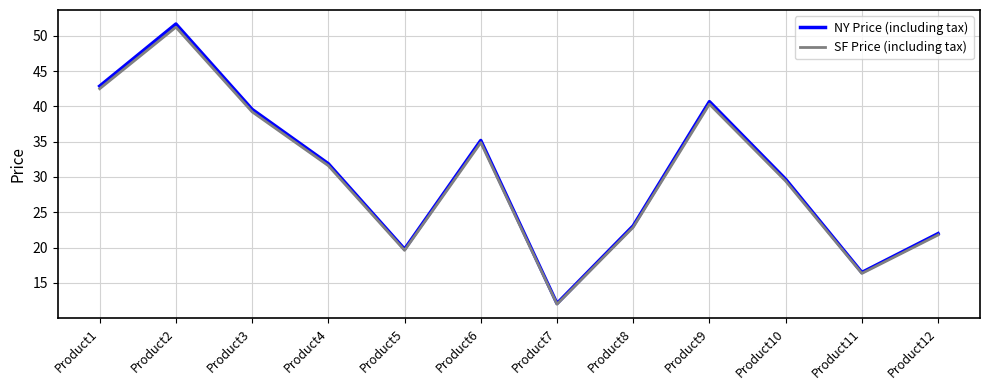

Reading left to right, extract all data points from this chart.

NY Price (including tax): Product1=42.9	Product2=51.7	Product3=39.6	Product4=31.9	Product5=19.8	Product6=35.2	Product7=12.1	Product8=23.1	Product9=40.7	Product10=29.7	Product11=16.5	Product12=22.0
SF Price (including tax): Product1=42.5	Product2=51.2	Product3=39.2	Product4=31.6	Product5=19.6	Product6=34.9	Product7=12.0	Product8=22.9	Product9=40.3	Product10=29.4	Product11=16.3	Product12=21.8